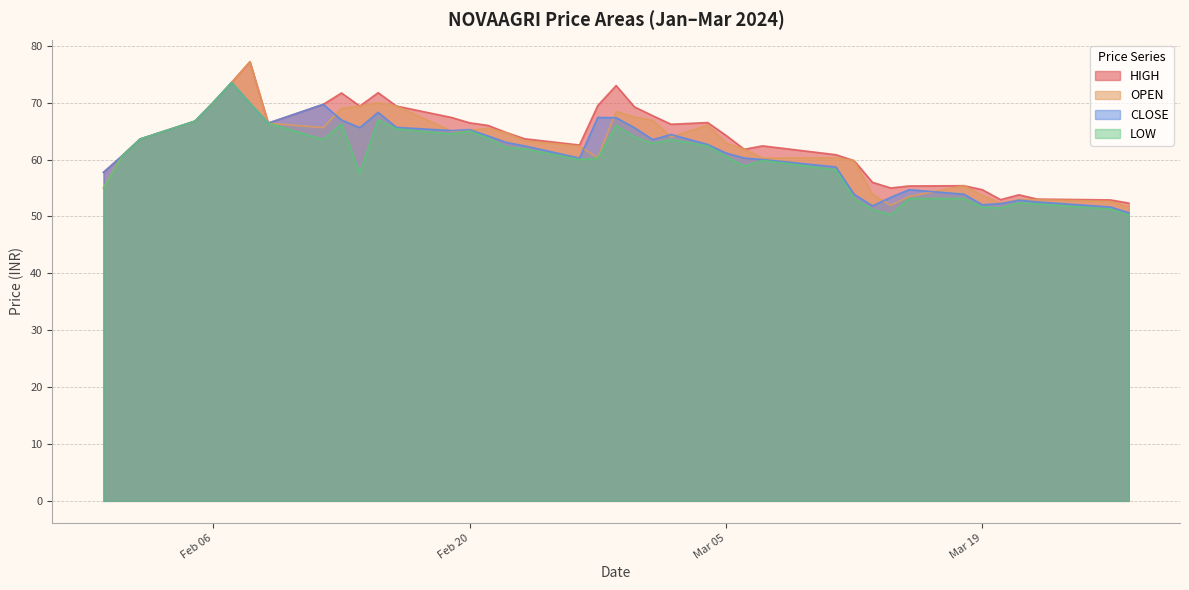

What is the sum of the OPEN values at 2024-02-01 and 2024-02-27?

120.9